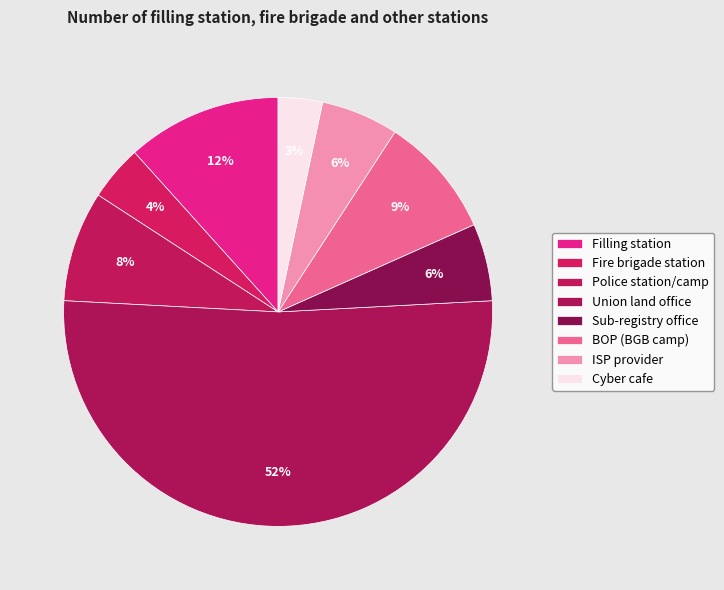

Which slice is the smallest?

Cyber cafe